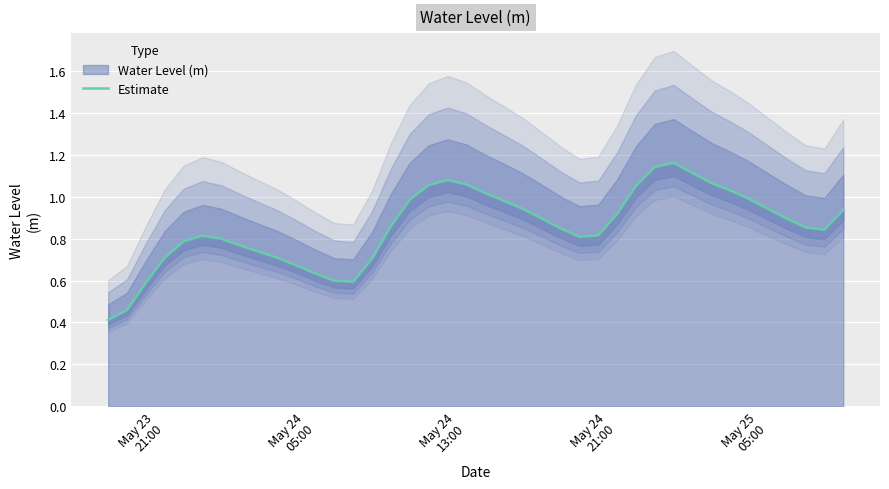

Which label corresponds to the smallest value in the chart?

May 23
21:00